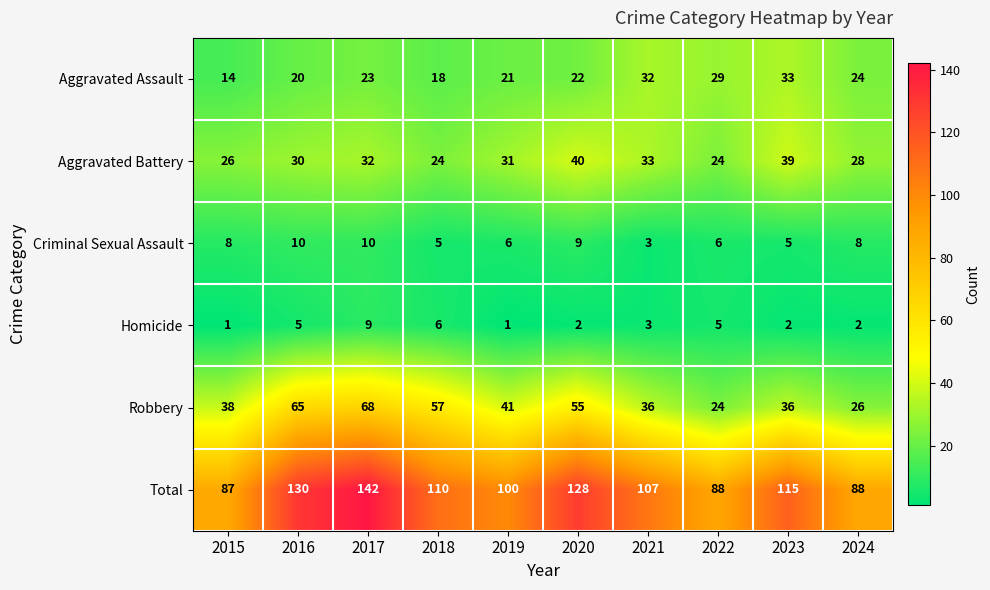

Rank the series by their maximum value, from lowest to highest.

Homicide, Criminal Sexual Assault, Aggravated Assault, Aggravated Battery, Robbery, Total